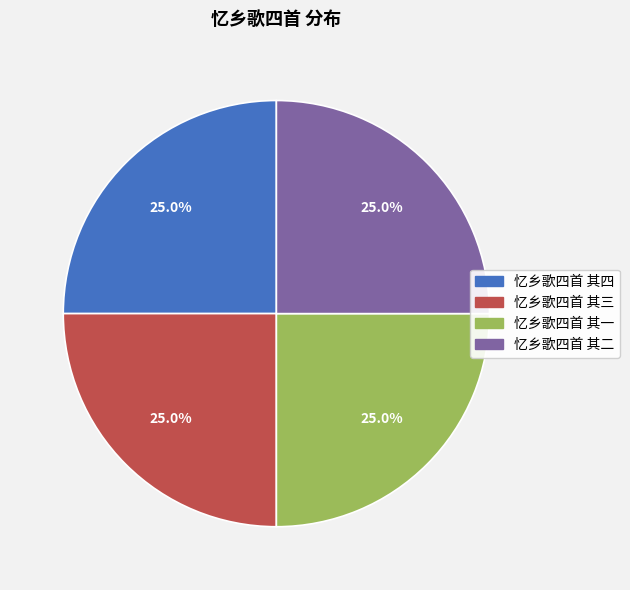

What portion of the pie excludes 忆乡歌四首 其二?

75.0%